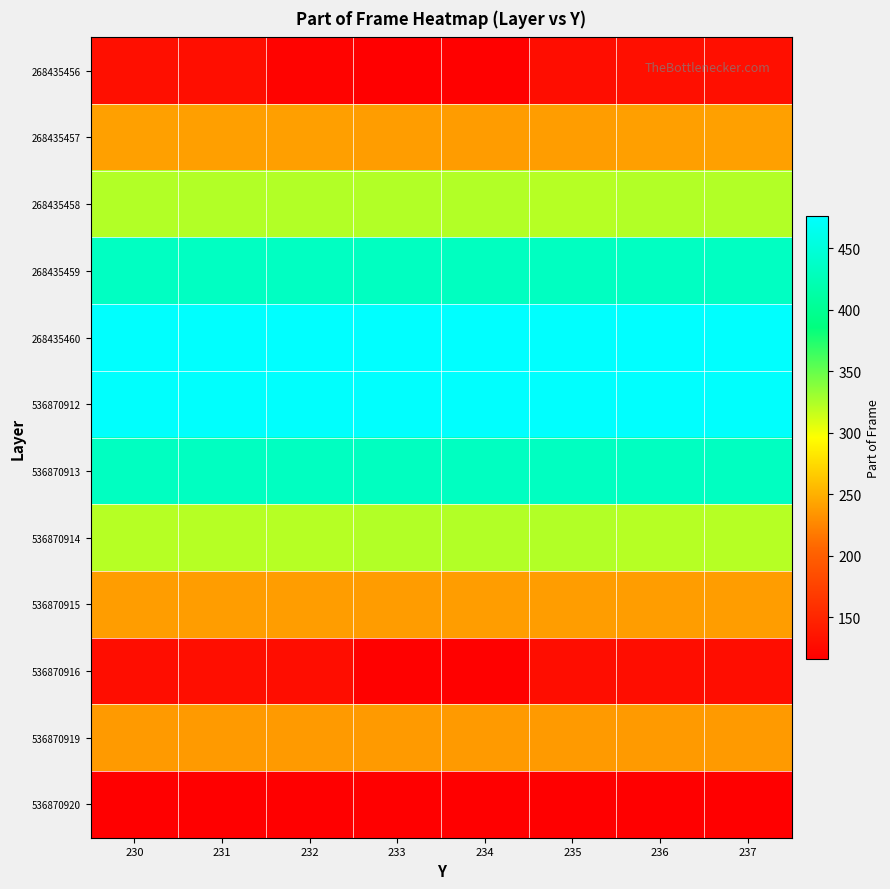

Count the number of categories in the chart.

8